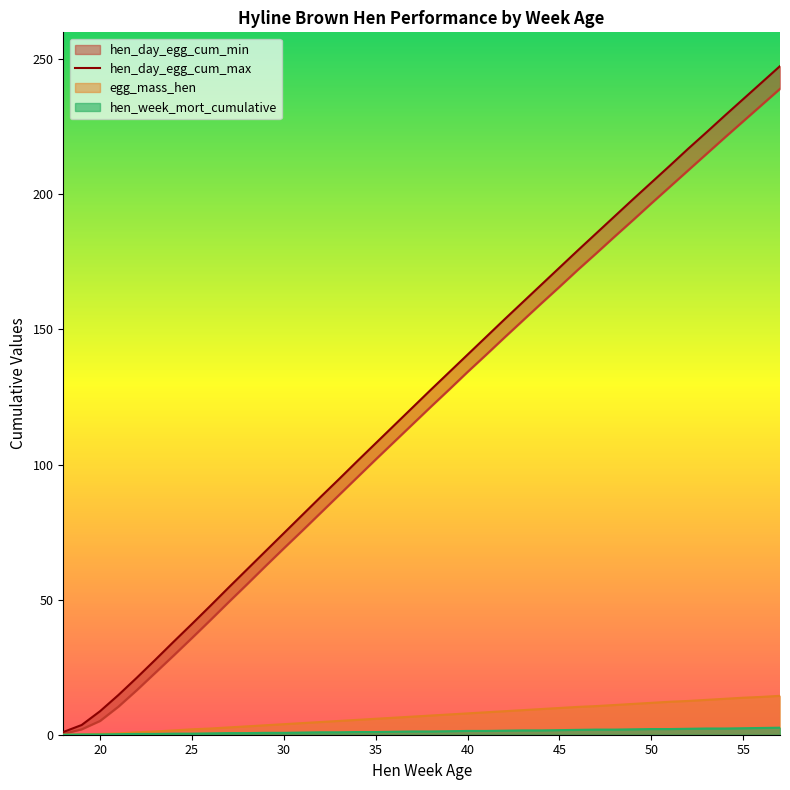

True or false: hen_day_egg_cum_max and egg_mass_hen intersect in this chart.

False